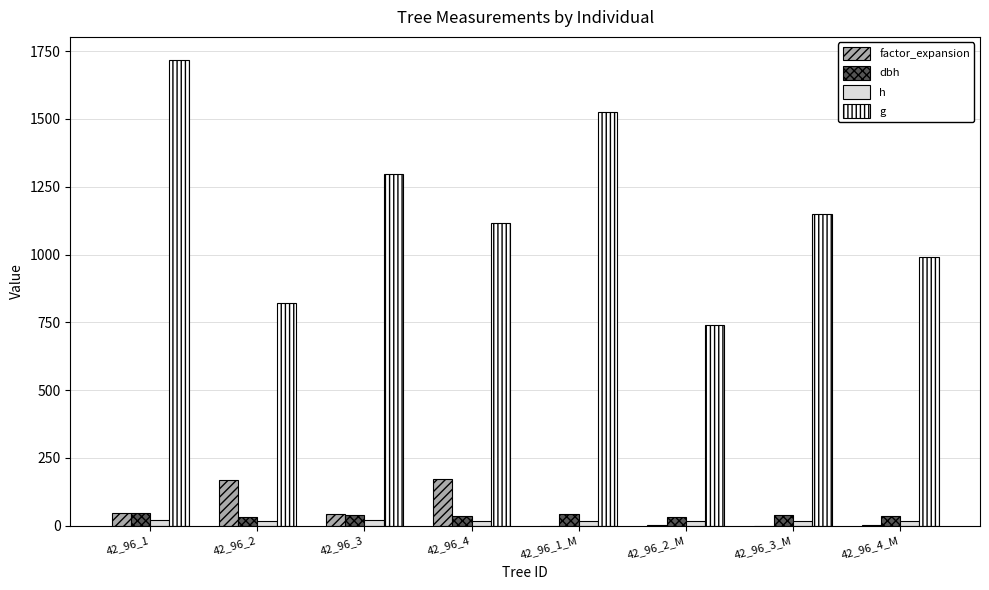

Does the chart contain stacked bars?

No